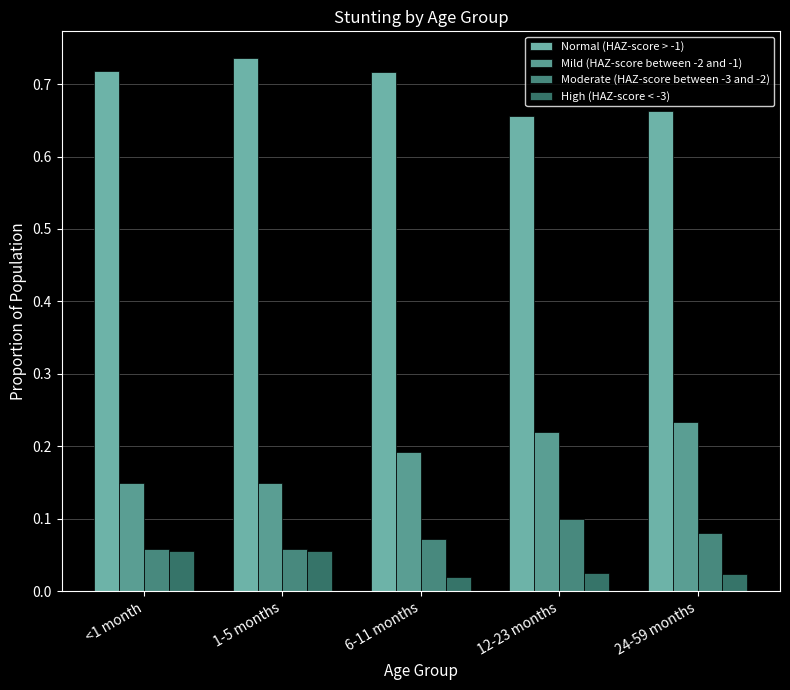

At how many categories does at least one series exceed 0?

5